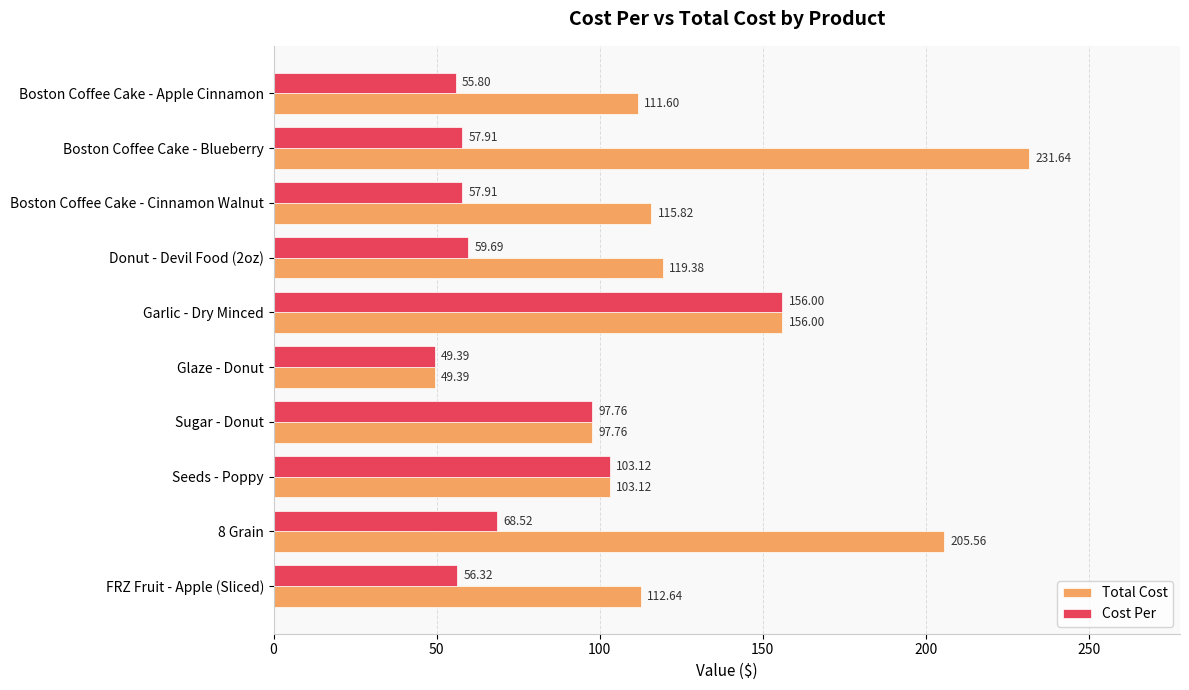

Which series has the largest range (max minus min)?

Total Cost